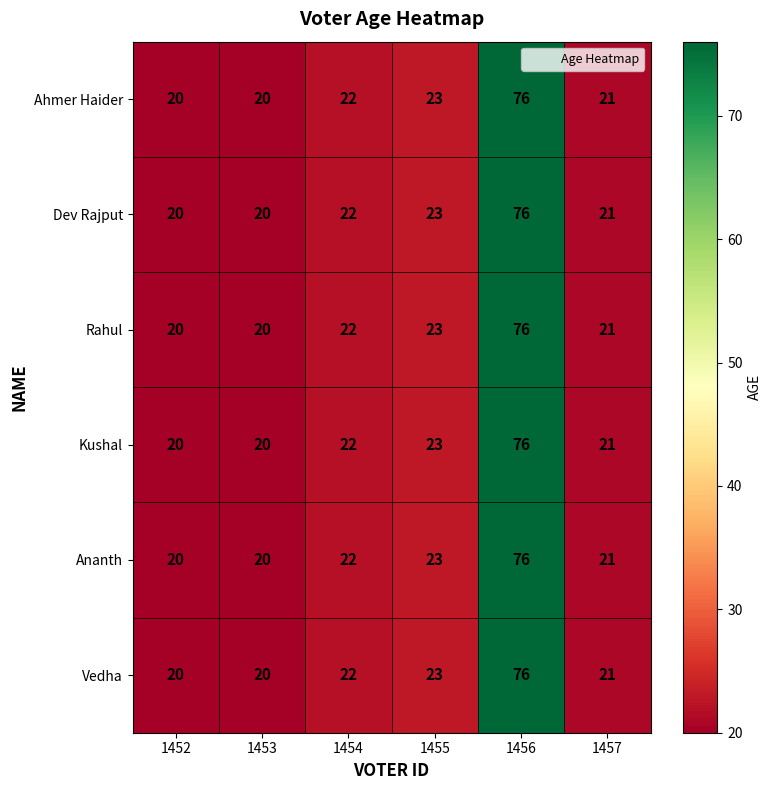

What is the average value of the Vedha series?

30